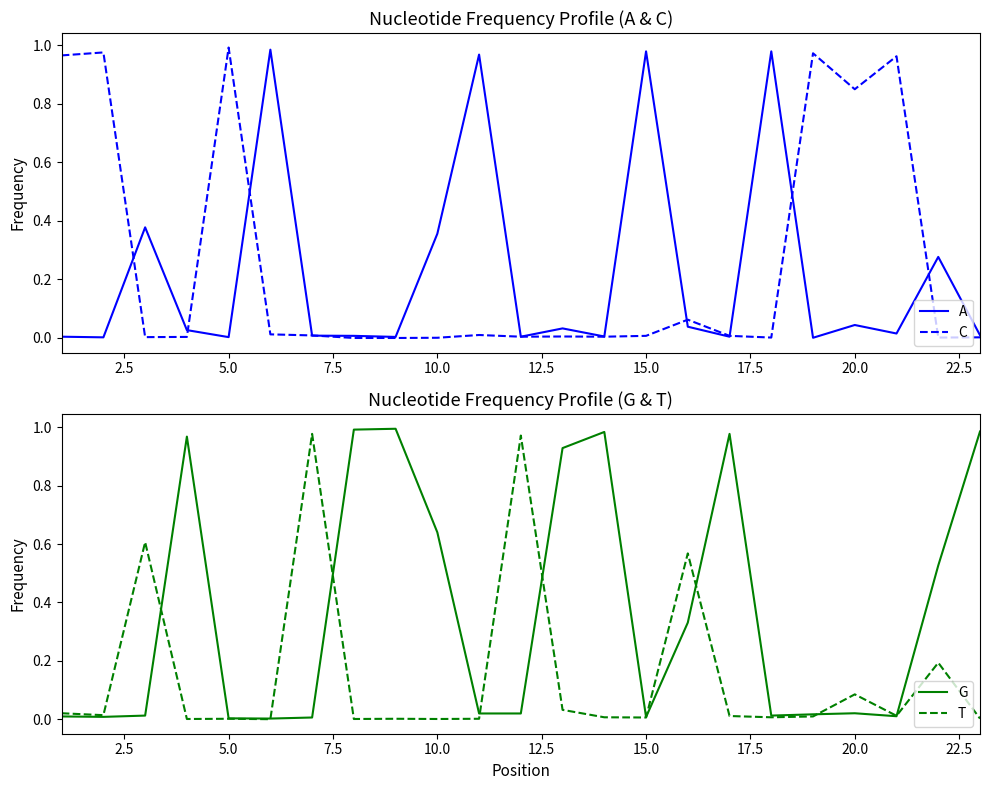

Which series has the widest spread of values?

C